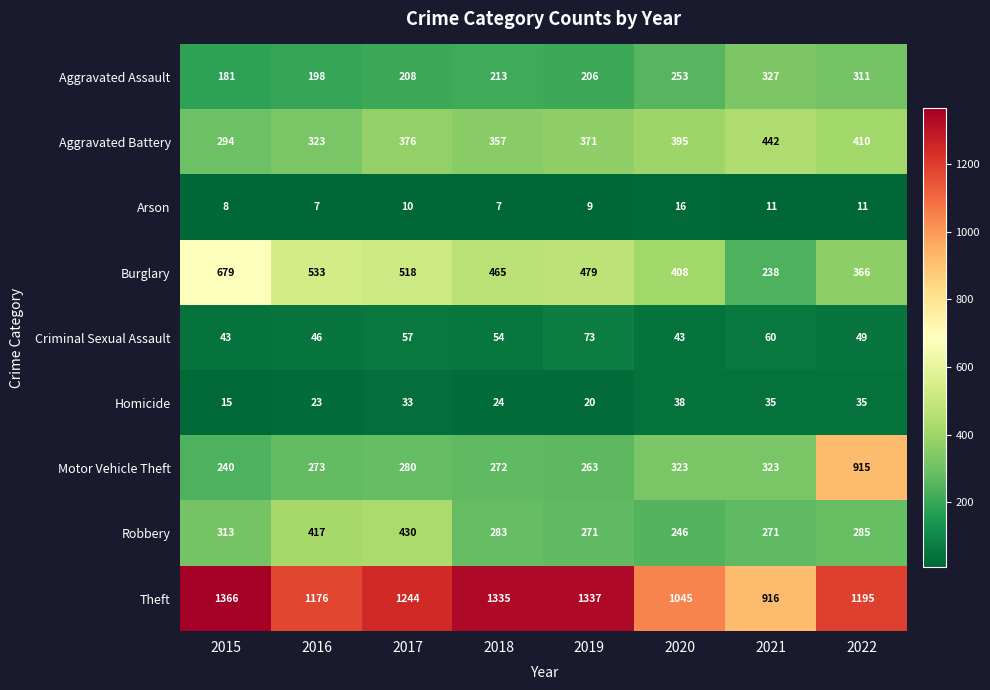

Where does the Burglary series first go above 479?

2015